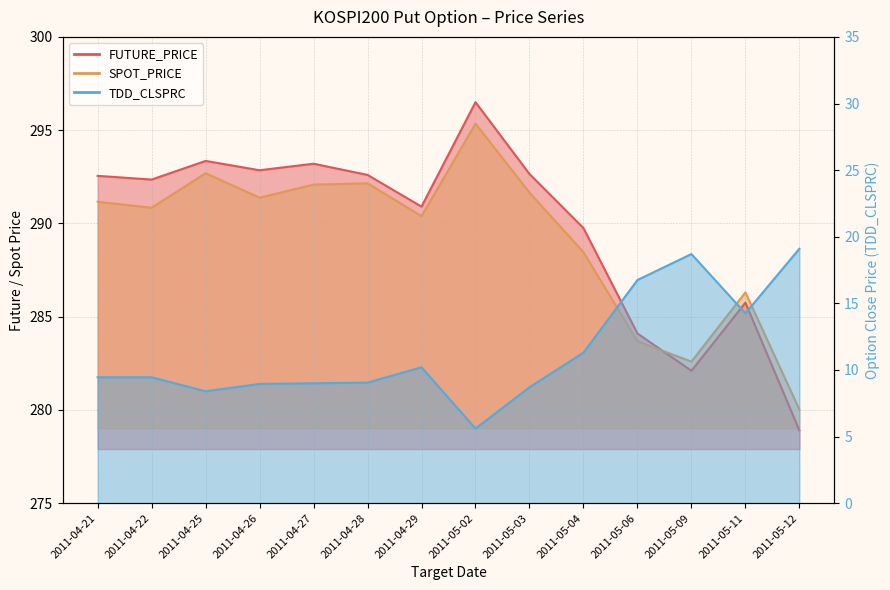

List the series in order of their peak value, highest first.

FUTURE_PRICE, SPOT_PRICE, TDD_CLSPRC